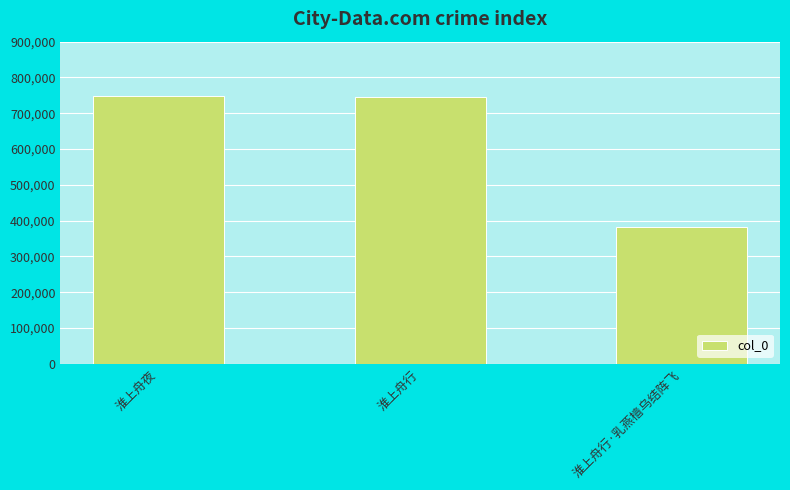

Are the bars horizontal?

No